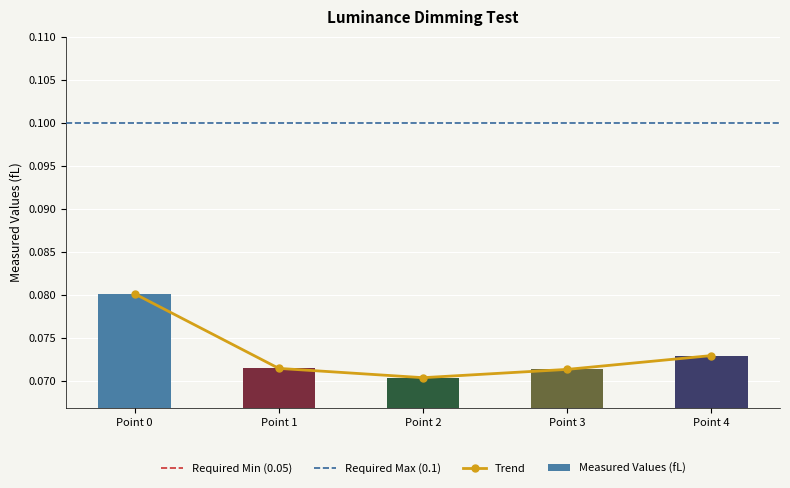

At which category does the chart reach its minimum across all series?

Point 2